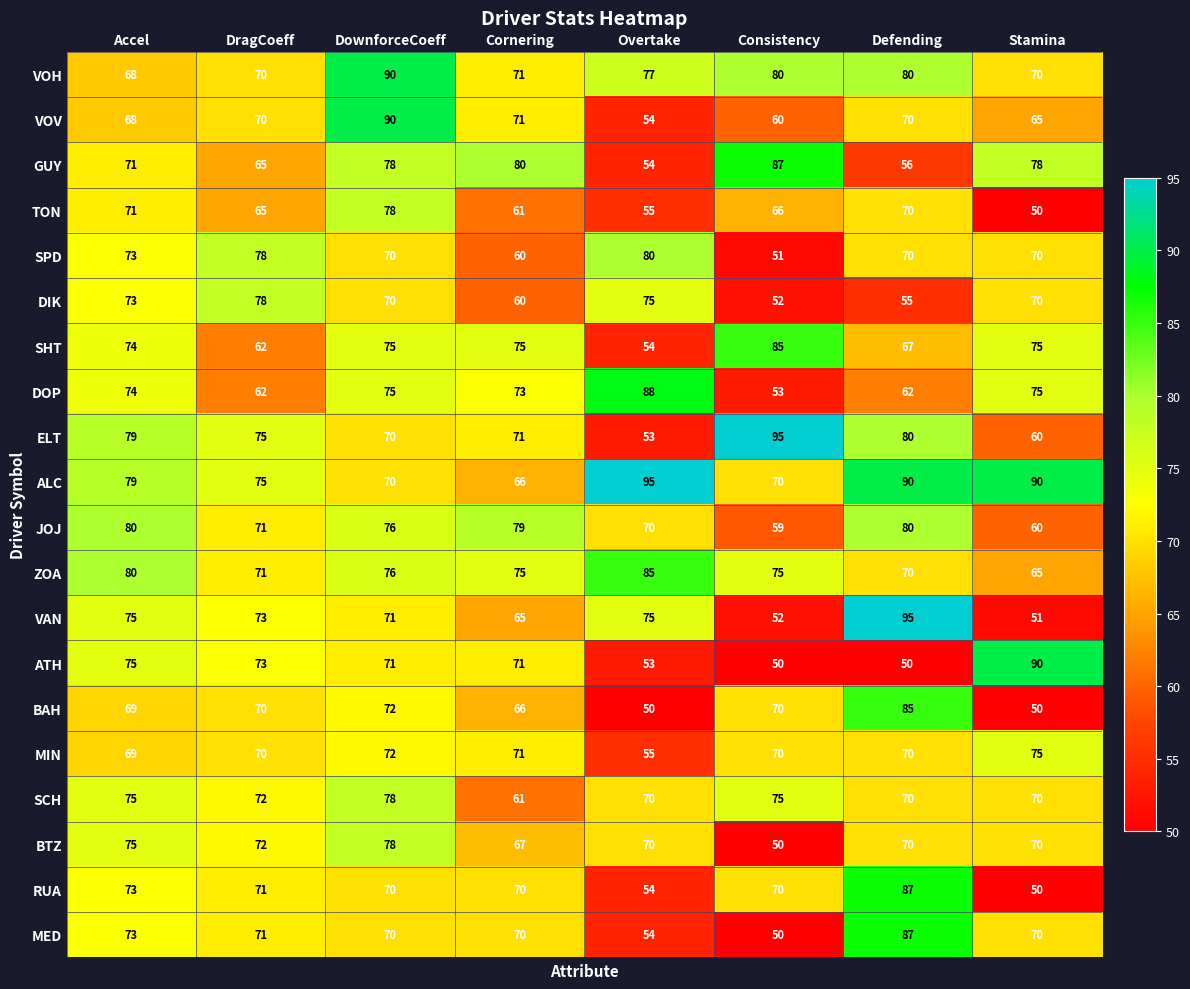

Between DownforceCoeff and Stamina, which series saw the biggest shift?

TON